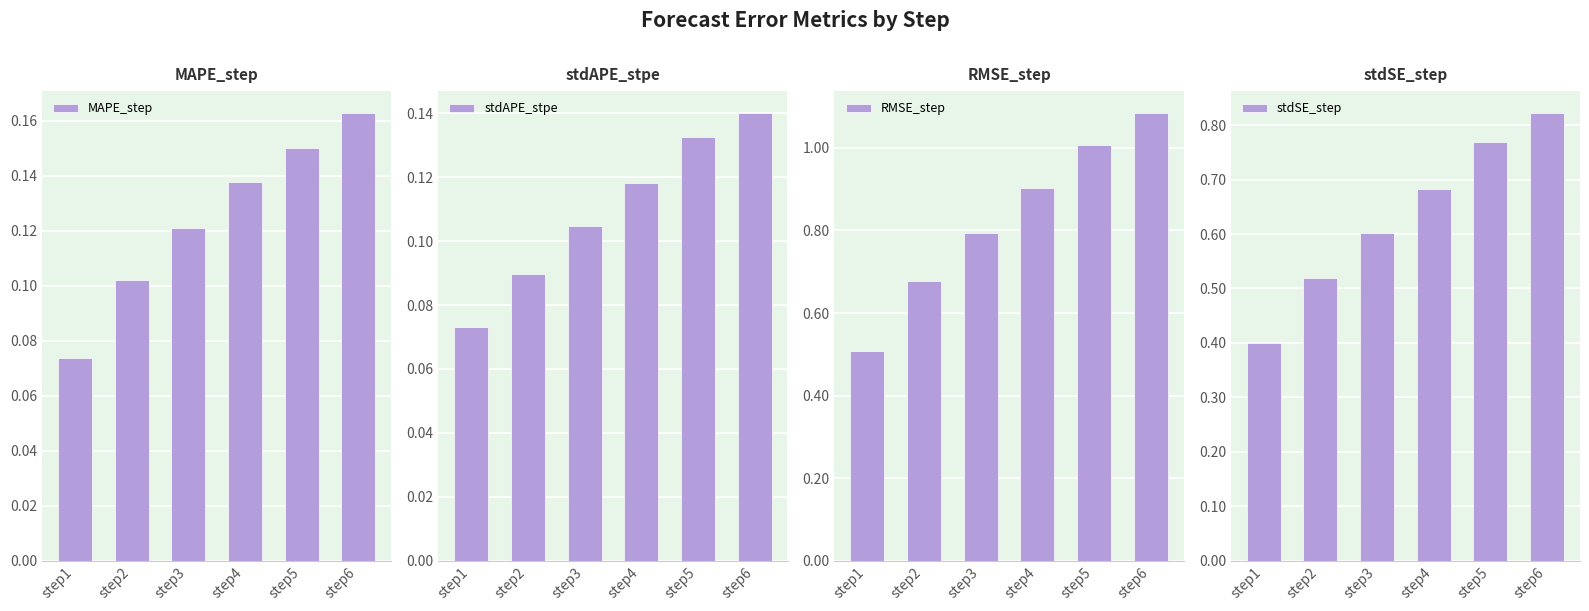

What is the highest value of the stdSE_step series?

0.8